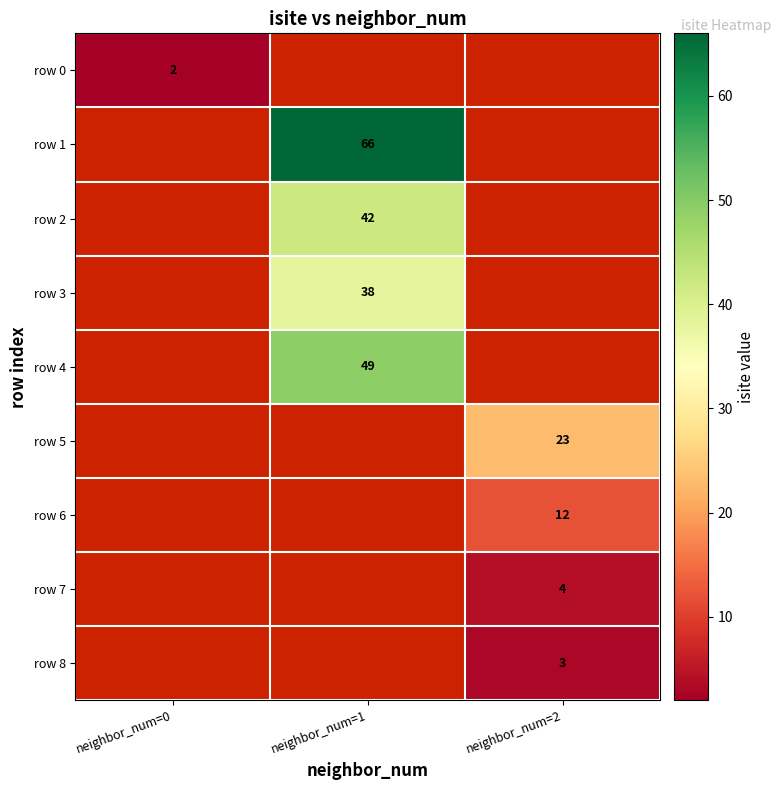

The value of row 6 at neighbor_num=2 is 6. True or false?

False